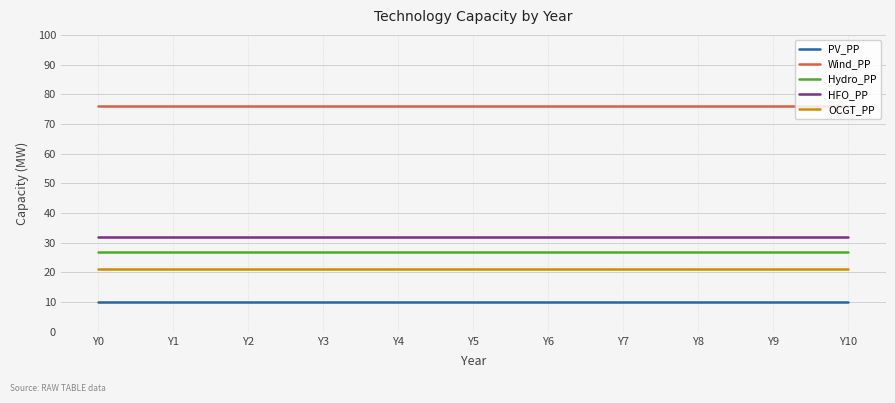

What is the sum of all PV_PP values?

110